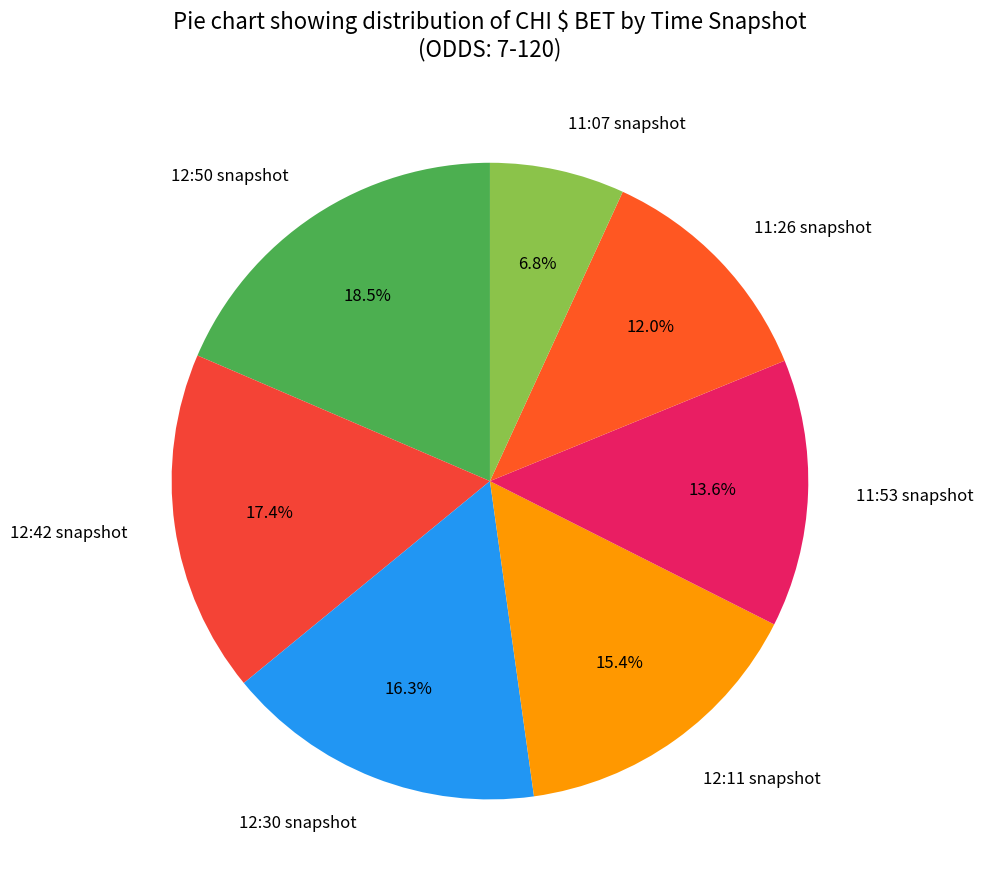

Rank the categories by value from lowest to highest.

11:07 snapshot, 11:26 snapshot, 11:53 snapshot, 12:11 snapshot, 12:30 snapshot, 12:42 snapshot, 12:50 snapshot